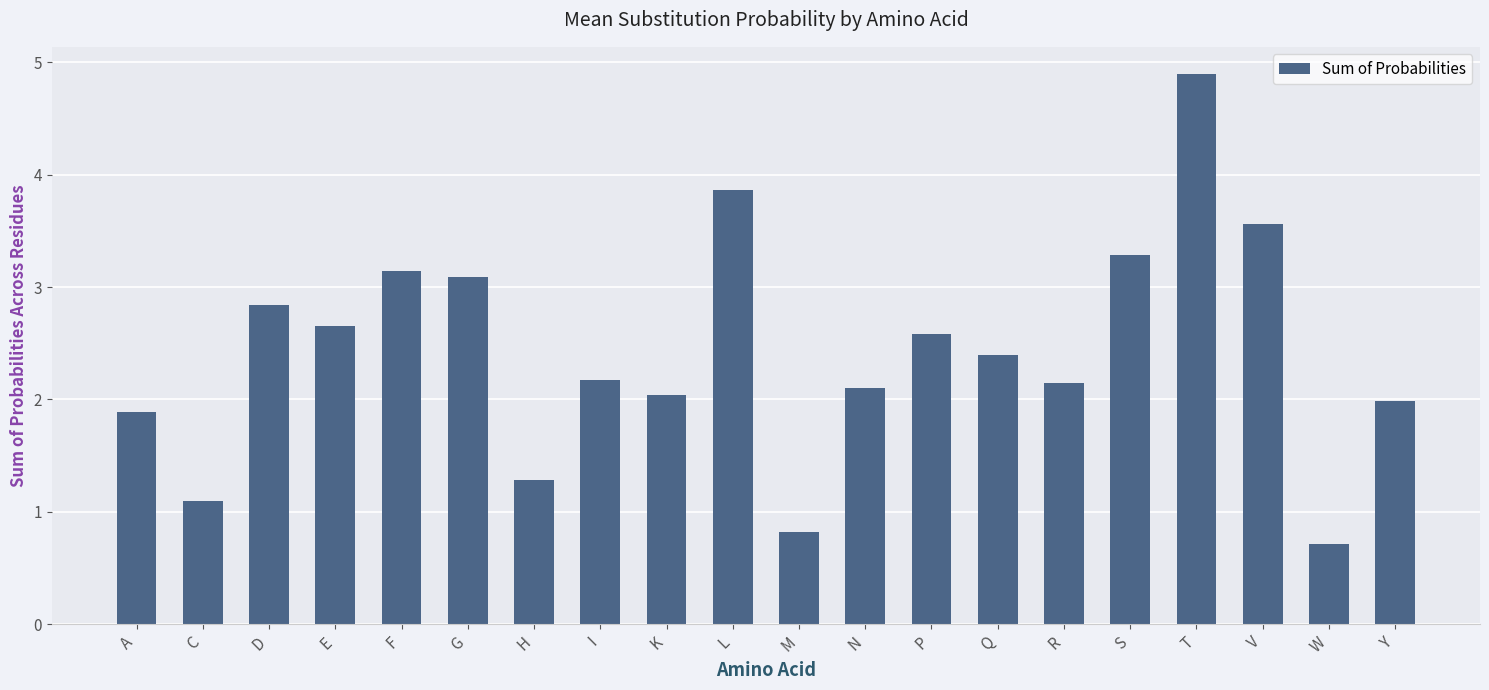

The value at I is 2.2. True or false?

True